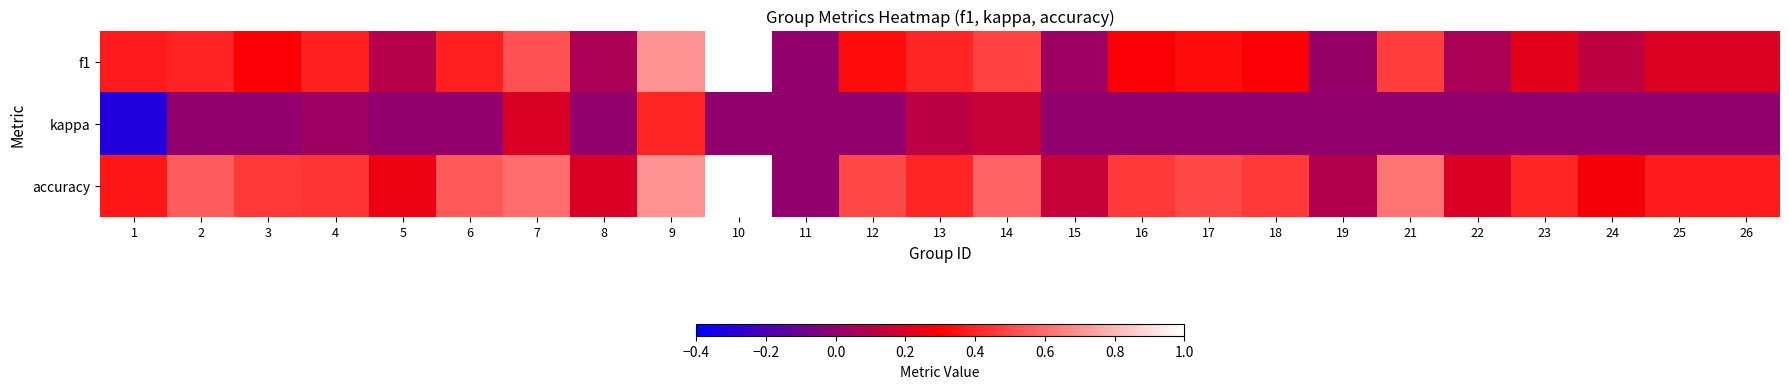

What is the total value across all series at 26?

0.6